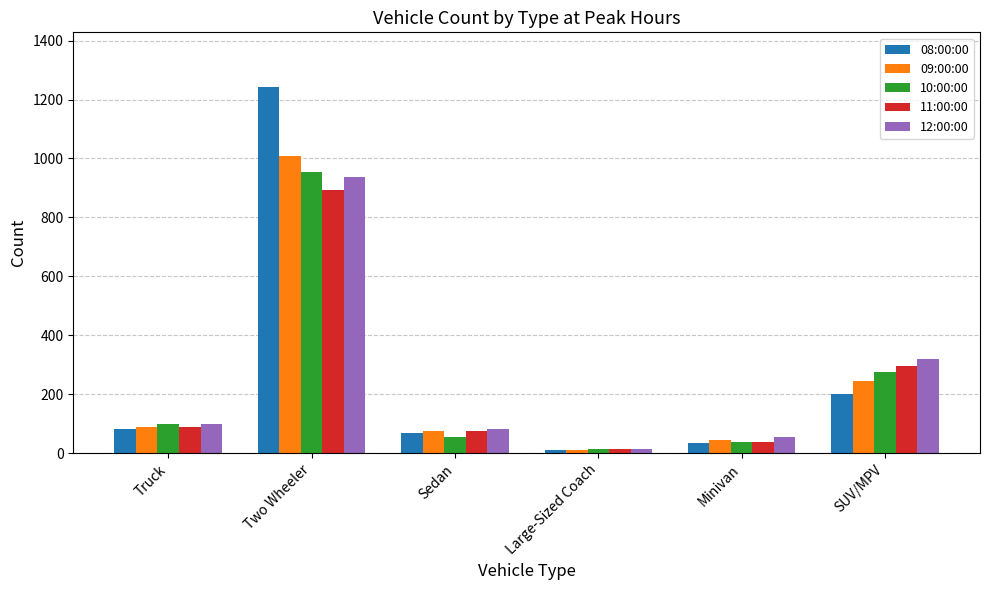

Reading right to left, extract all data points from this chart.

08:00:00: 199	35	9	68	1242	83
09:00:00: 244	45	11	75	1008	90
10:00:00: 274	38	13	53	953	100
11:00:00: 295	37	14	75	893	87
12:00:00: 319	55	13	82	938	100